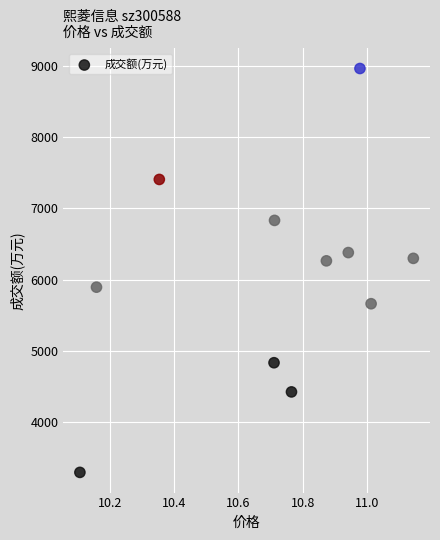

What is the average Y value?

6025